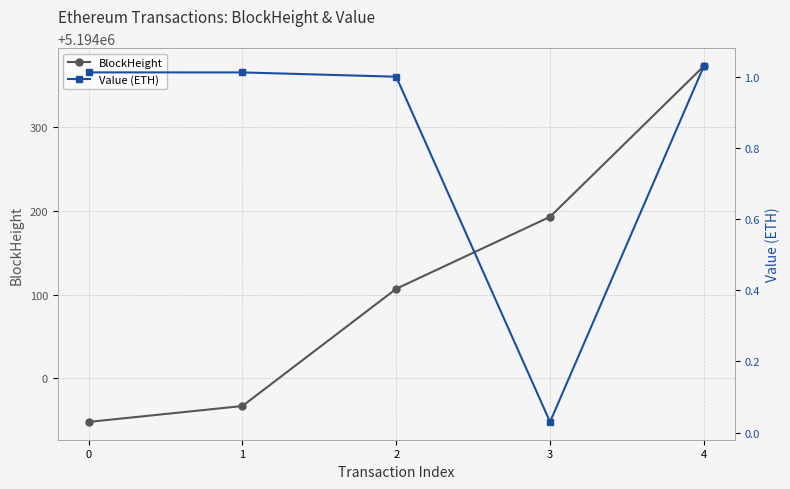

What is the difference between the second highest and minimum values in the BlockHeight series?

245